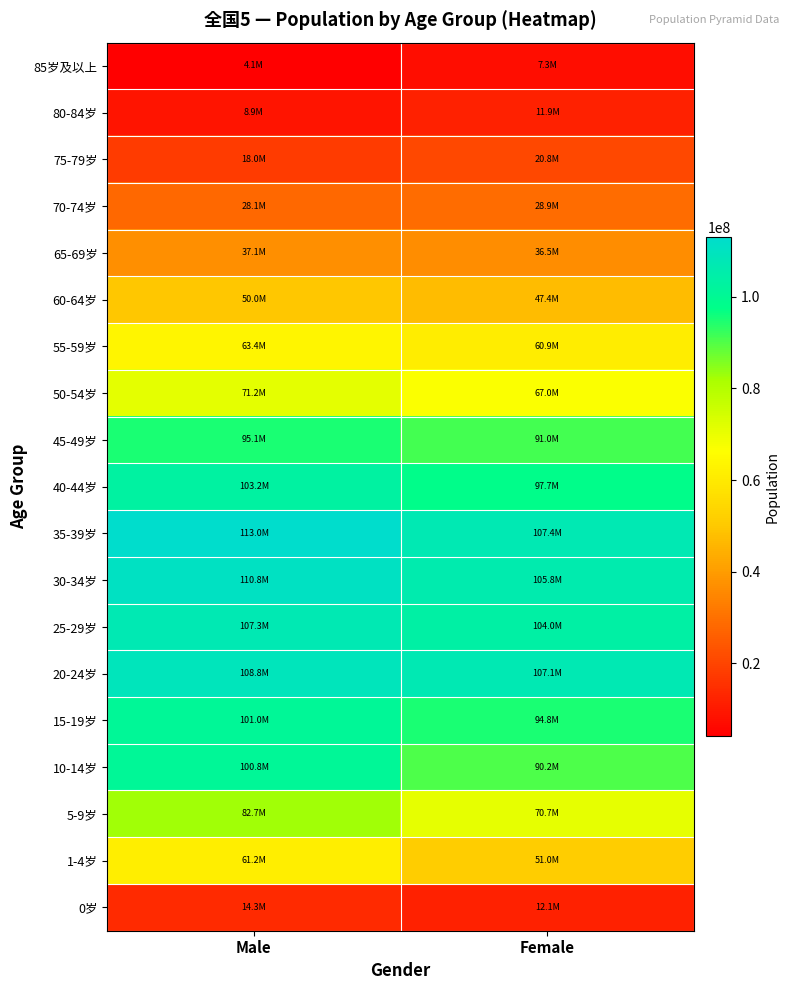

Which series has the largest total across all categories?

35-39岁